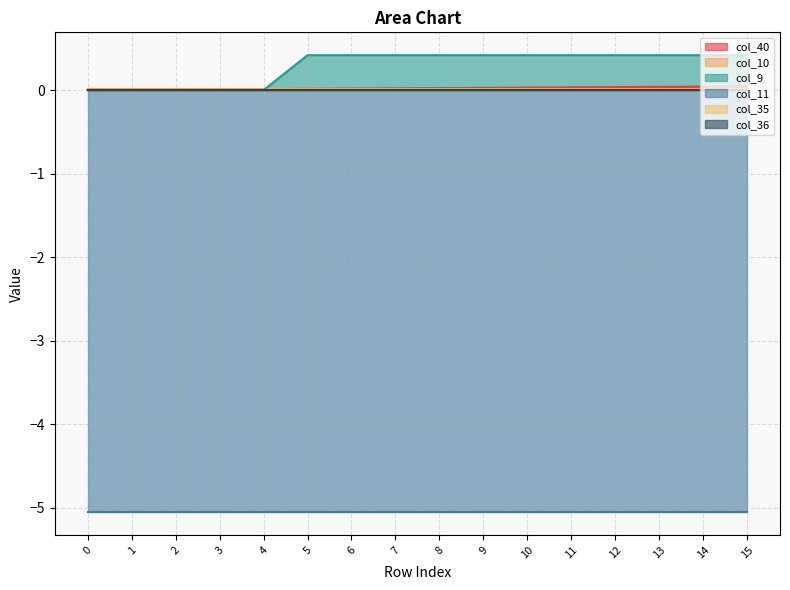

True or false: col_40 has more than 2 interior local peaks.

False